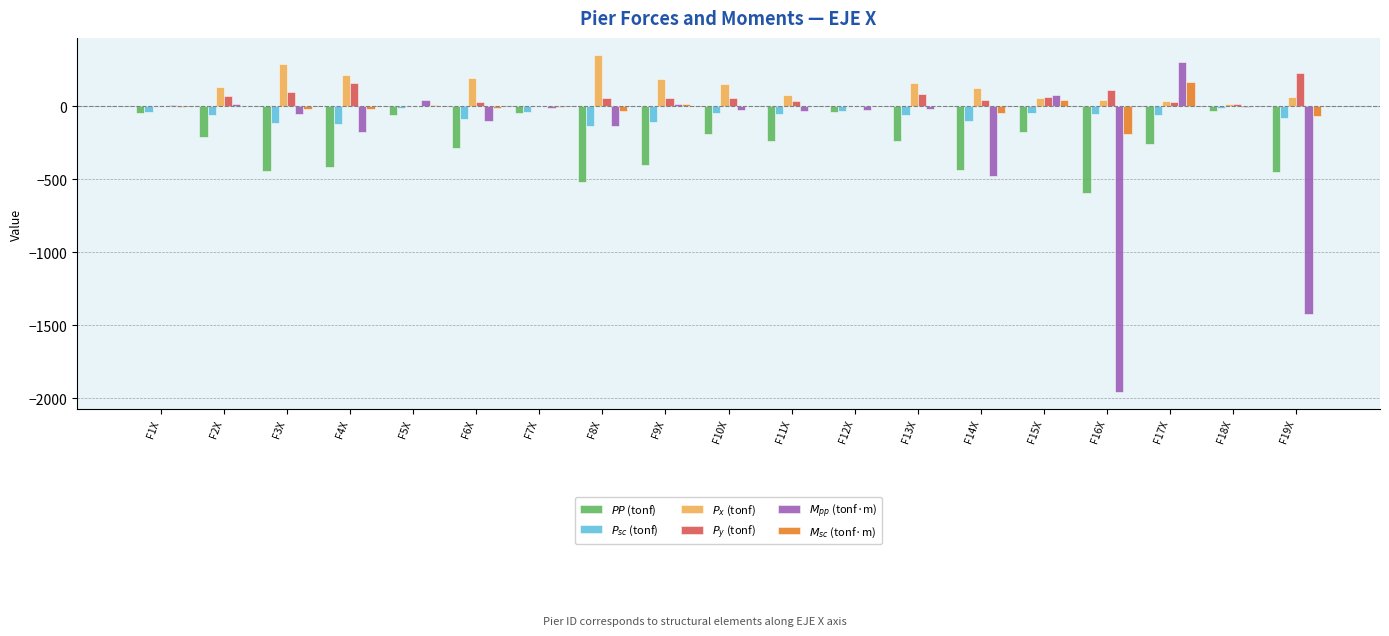

Are the bars horizontal?

No